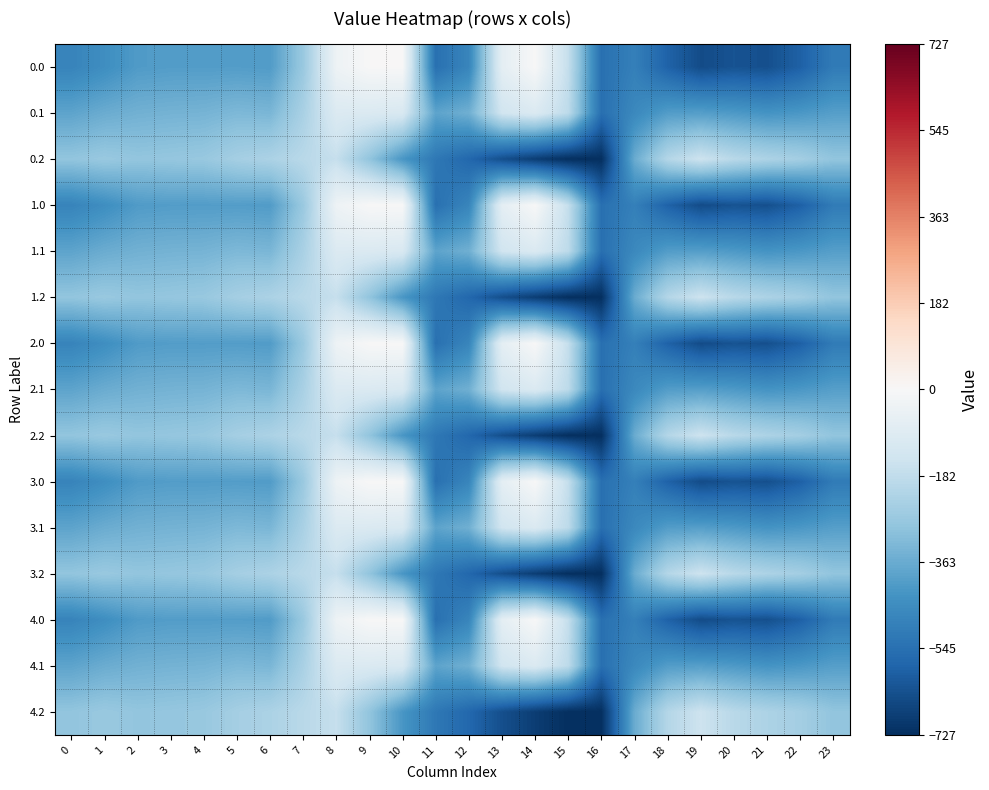

What is the total value across all series at 11?

-7248.2